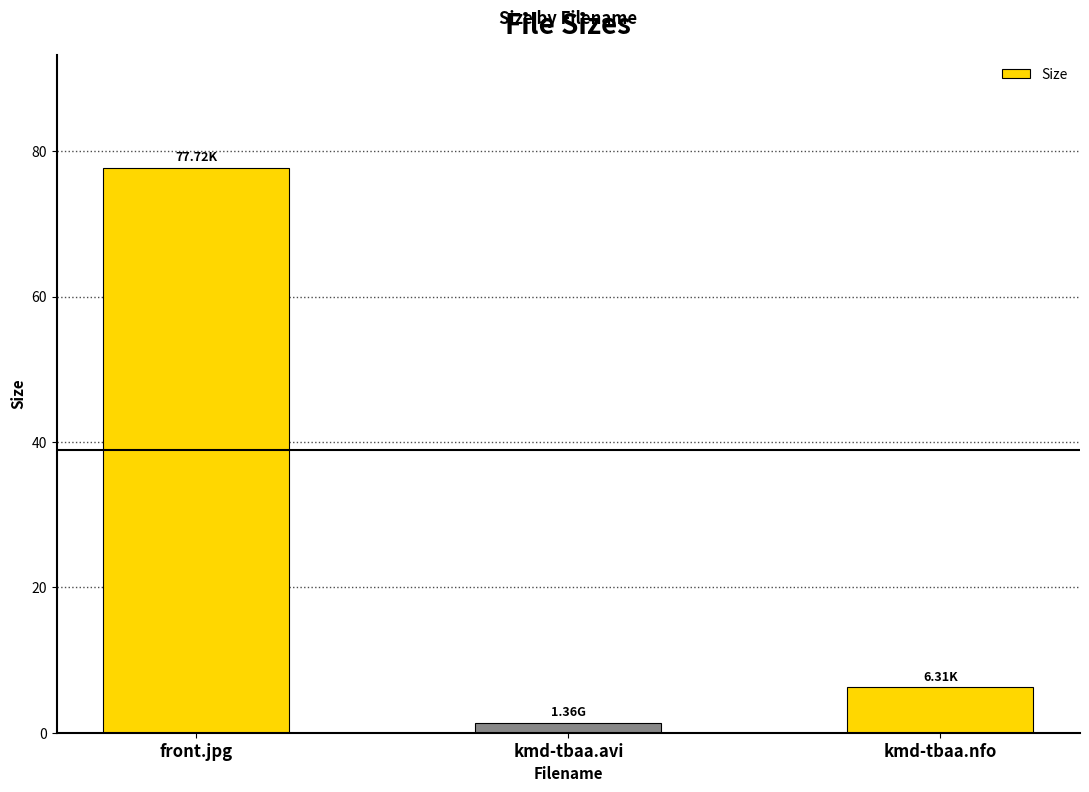

The chart shows a value of 6.3 at kmd-tbaa.nfo. True or false?

True